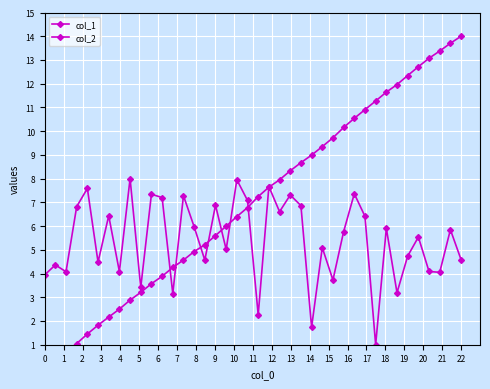

True or false: col_2 has a value of 8.3 at 28.

False